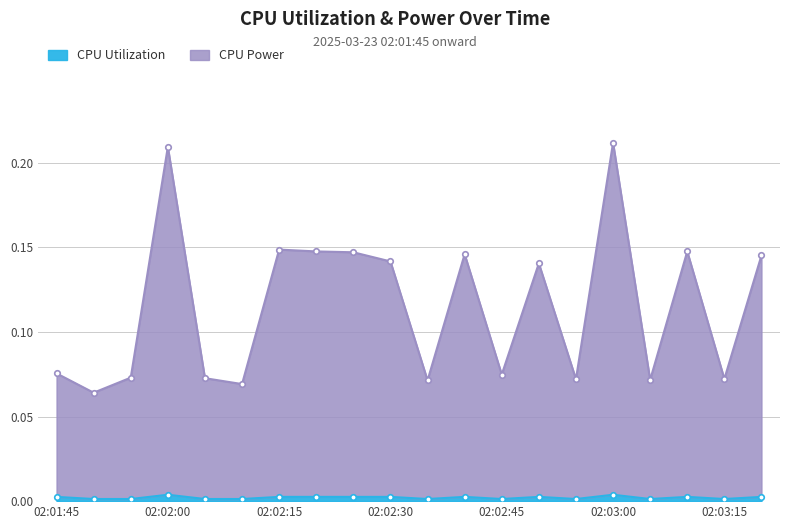

List the series in order of their peak value, highest first.

CPU Power, CPU Utilization